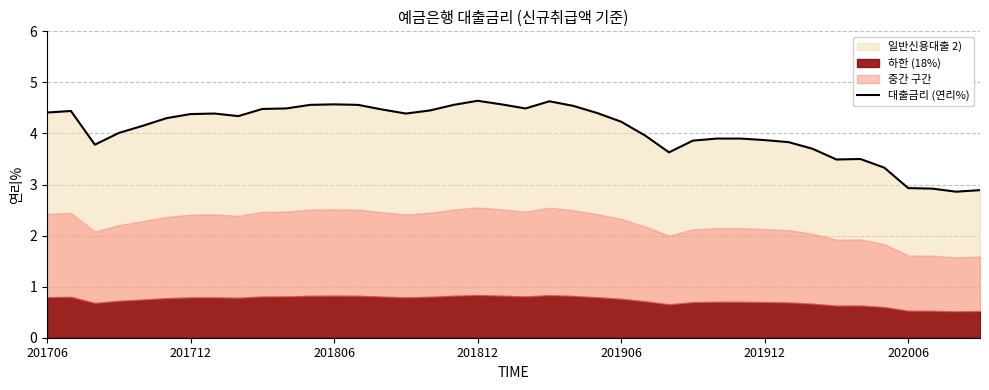

What is the approximate value at 27?

3.9